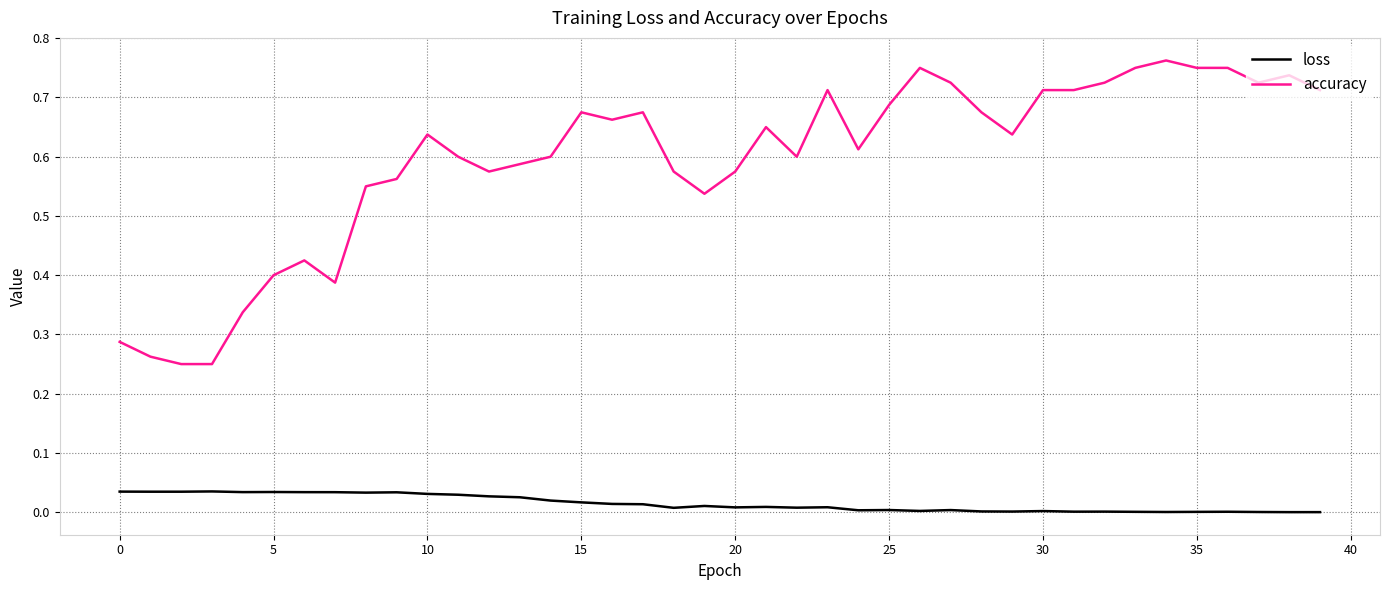

List the series in order of their overall mean, lowest first.

loss, accuracy